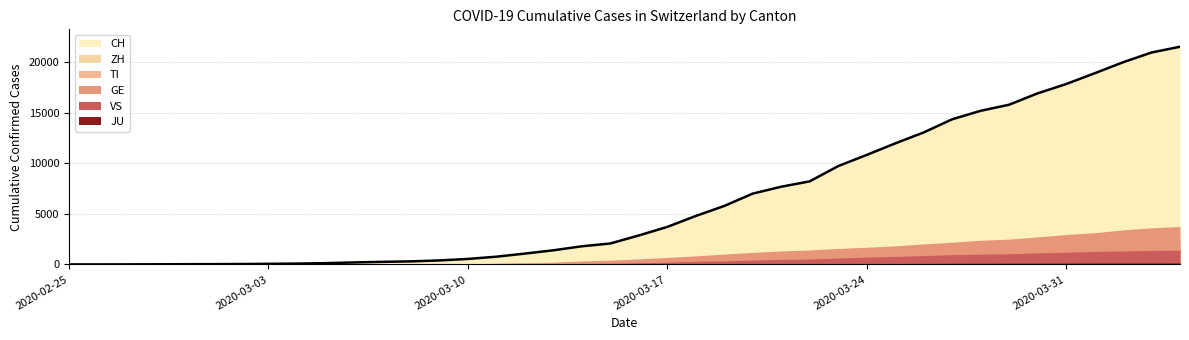

Between 2020-02-25 and 2020-03-20, which series saw the biggest shift?

CH